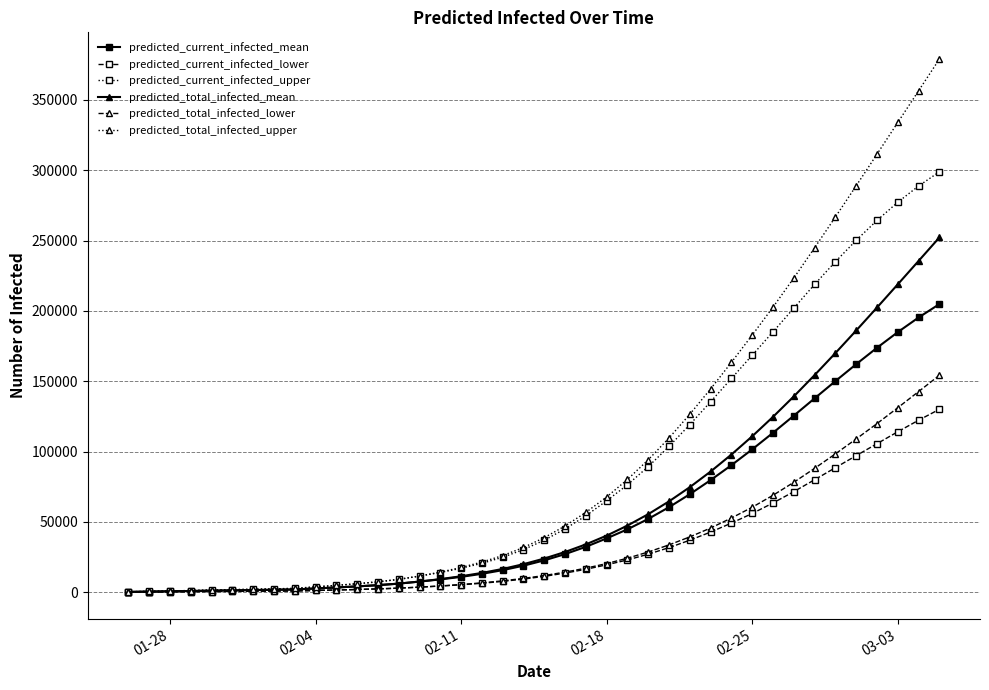

What is the maximum value for predicted_total_infected_mean?

252237